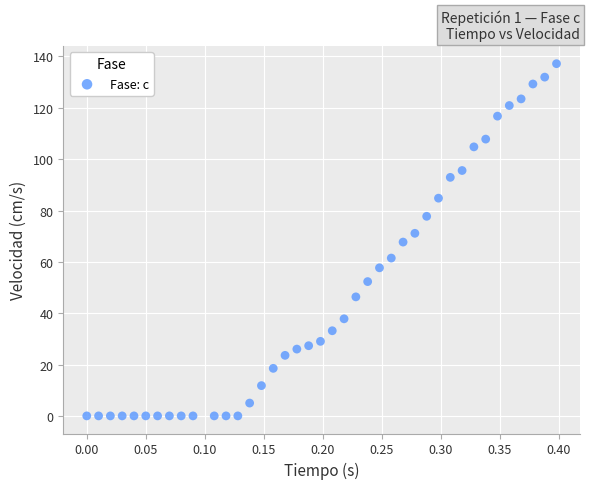

What is the range of Y values (max minus min)?

137.2